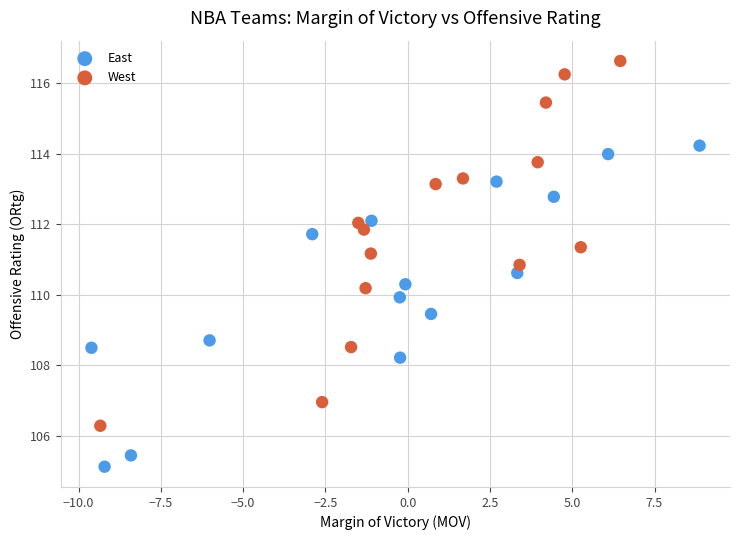

Which series reaches the maximum Y coordinate?

West